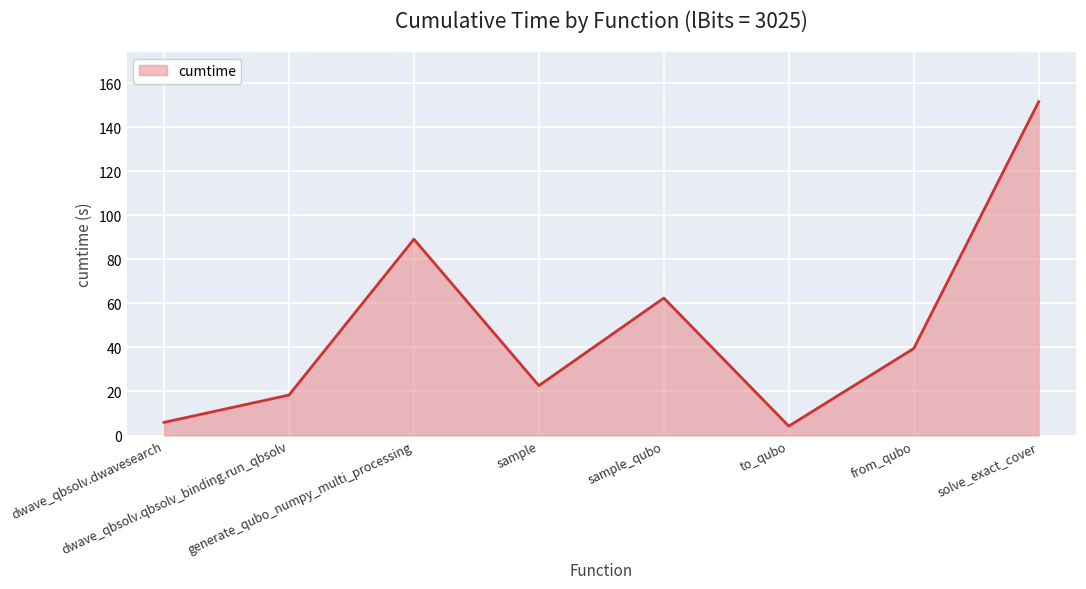

True or false: the data has more than 0 interior local peaks.

True